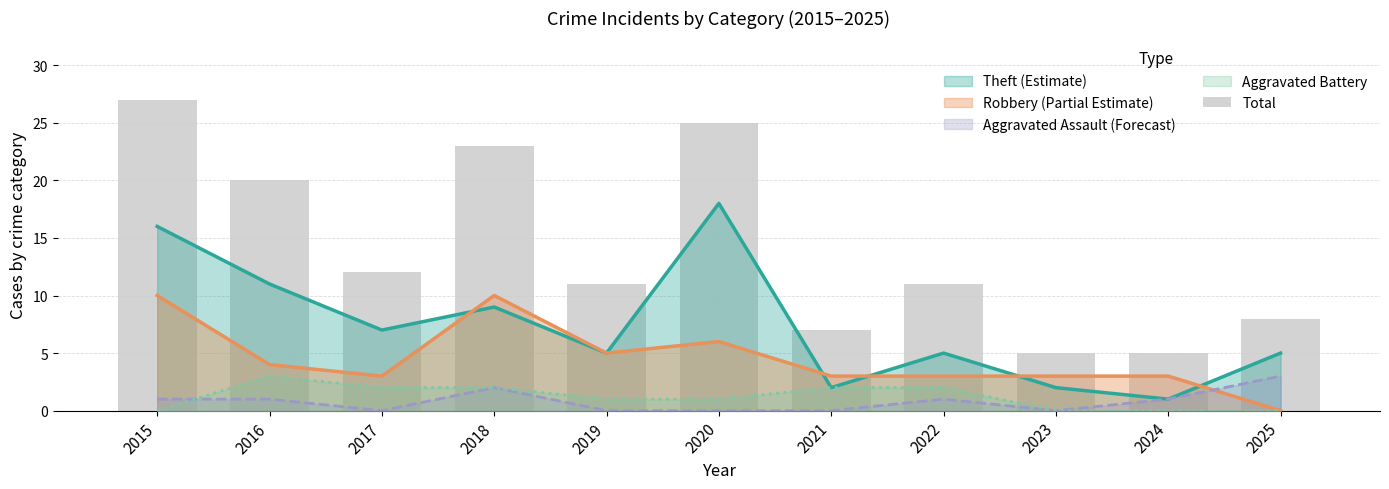

Which has a higher value, 2020 or 2019?

2020